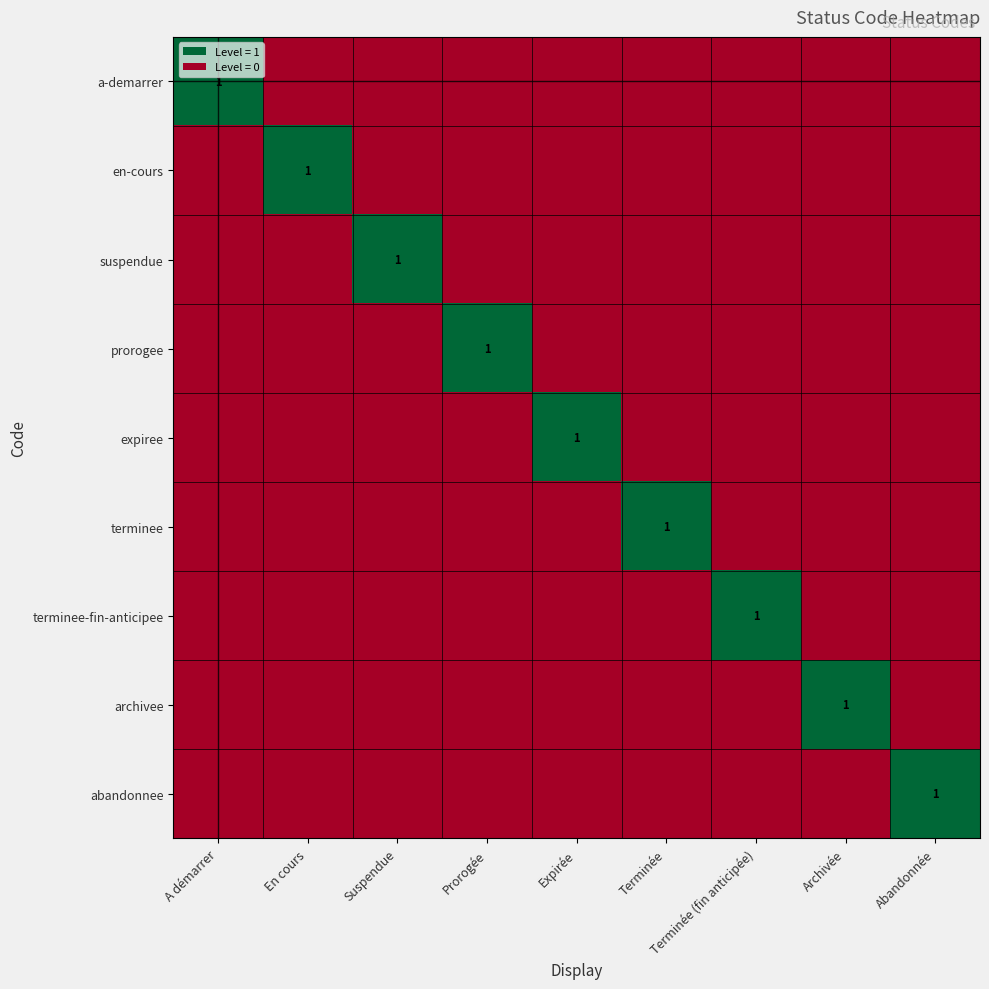

How many data points does each series have?

9